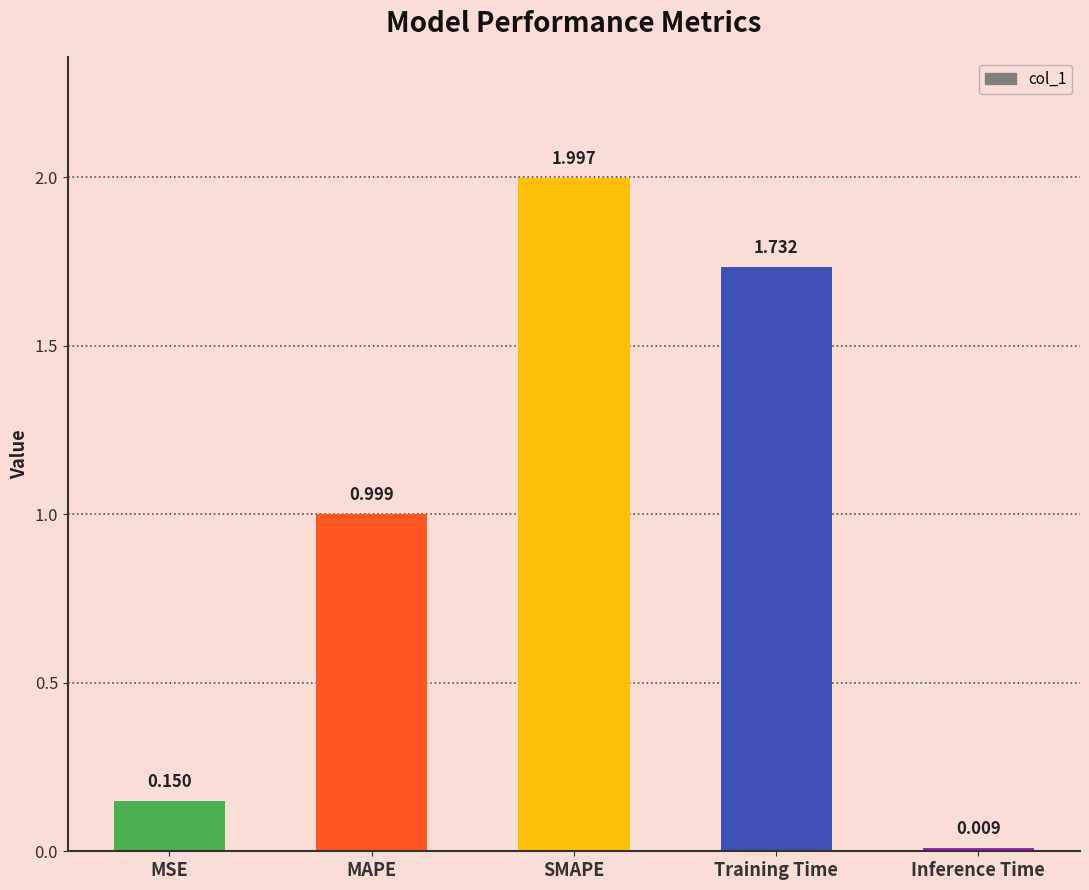

Which category has the highest value across all series?

SMAPE